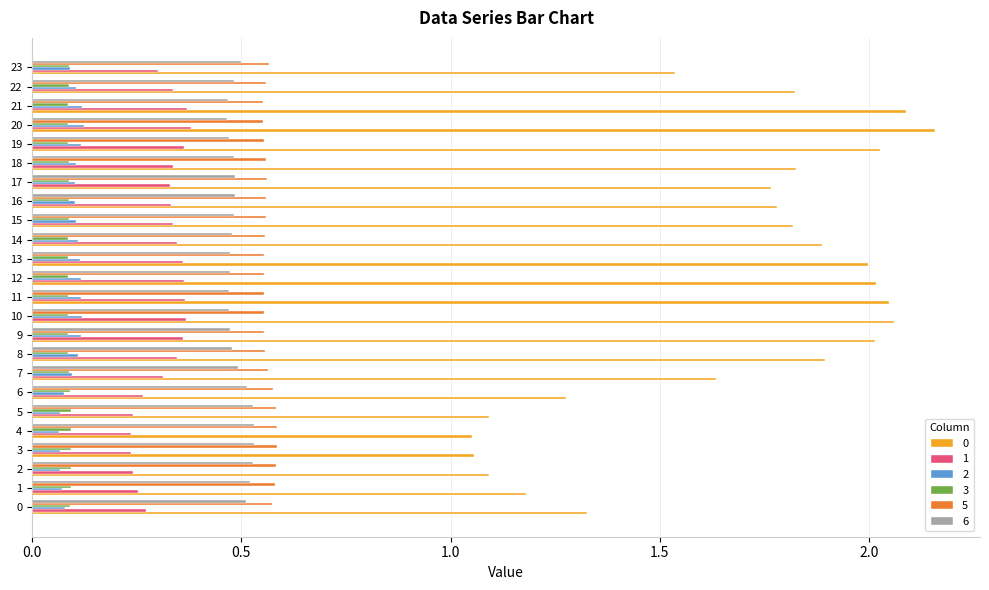

Is the value of 0 at 12 greater than the value of 2 at 20?

Yes